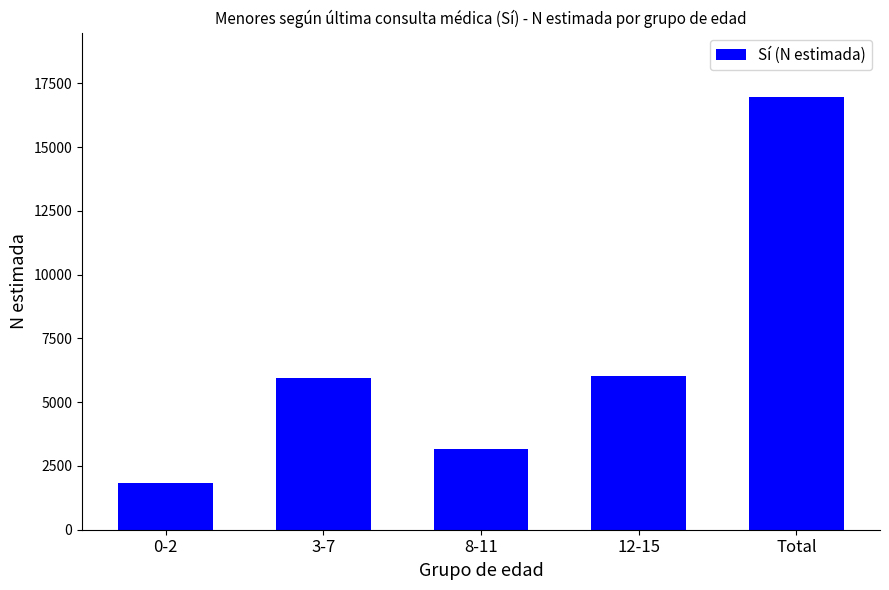

What is the difference between the maximum and minimum values?

15116